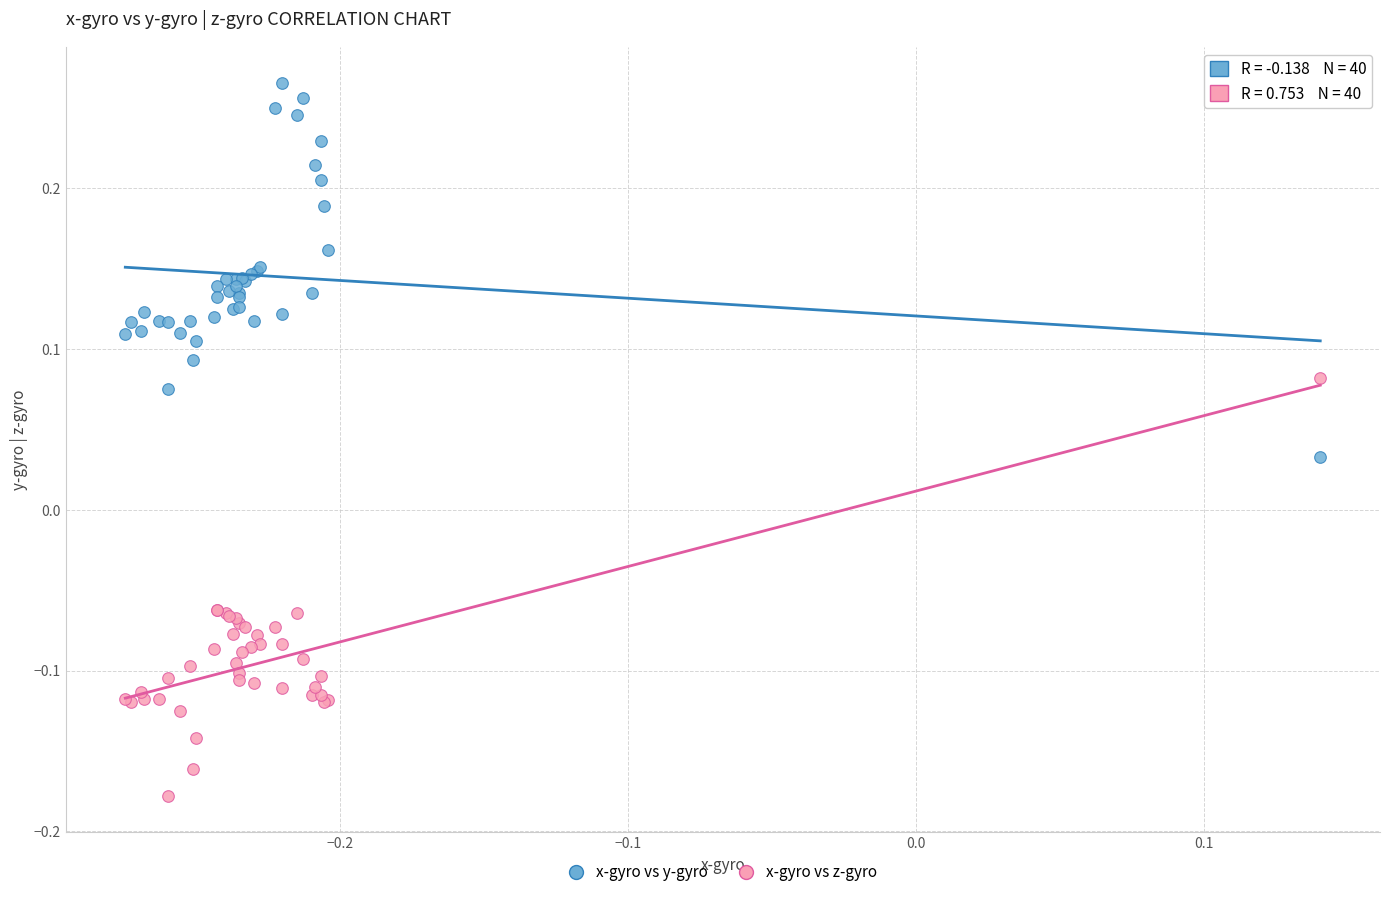

Which series reaches the minimum Y coordinate?

x-gyro vs z-gyro